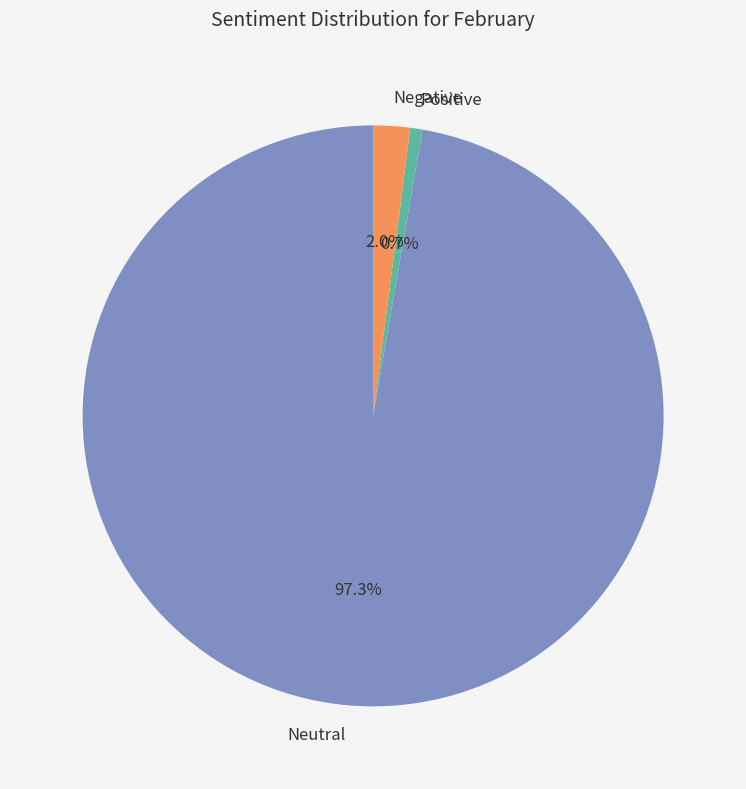

Rank the categories by value from highest to lowest.

Neutral, Negative, Positive